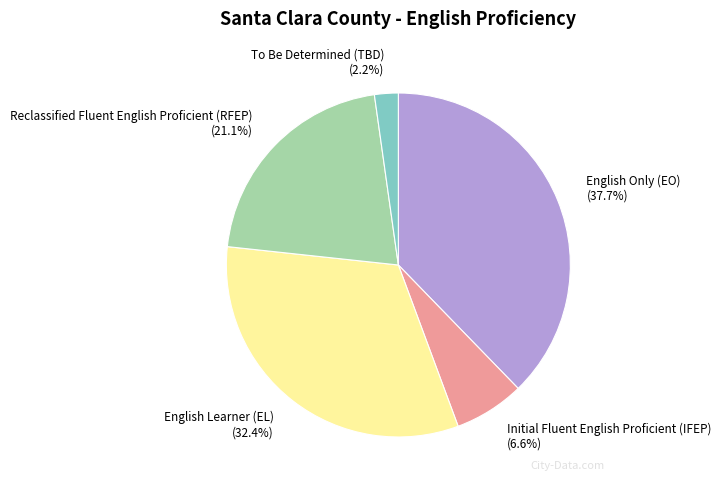

How many slices are in this pie chart?

5